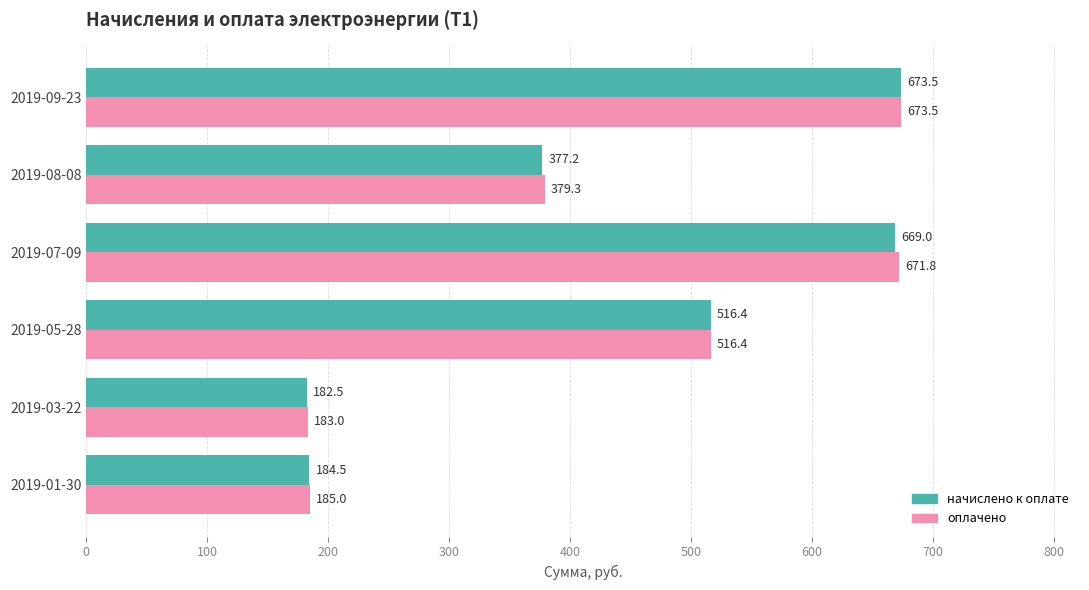

What is the maximum value for начислено к оплате?

673.5